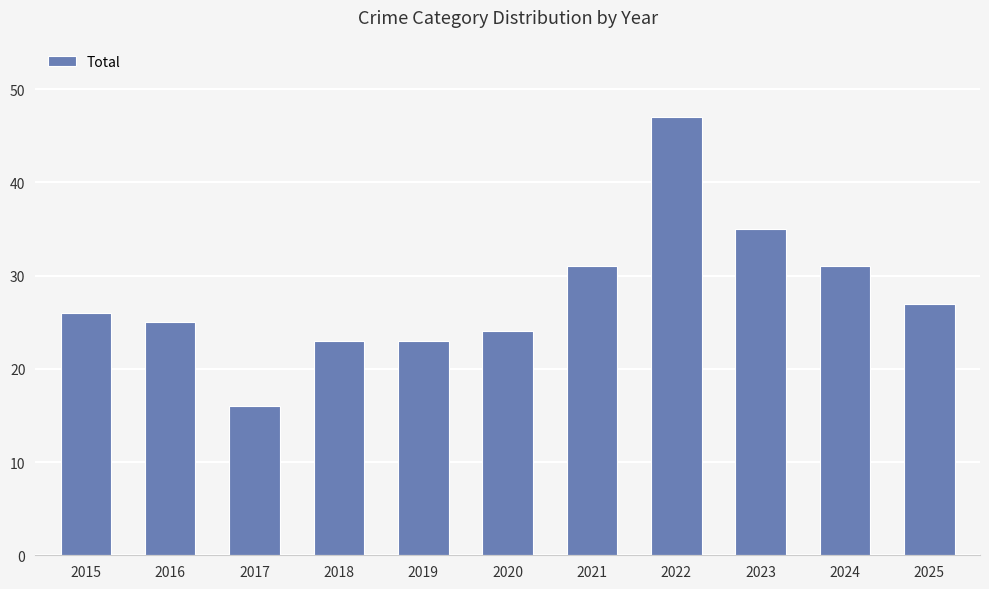

What is the sum of all values?

308